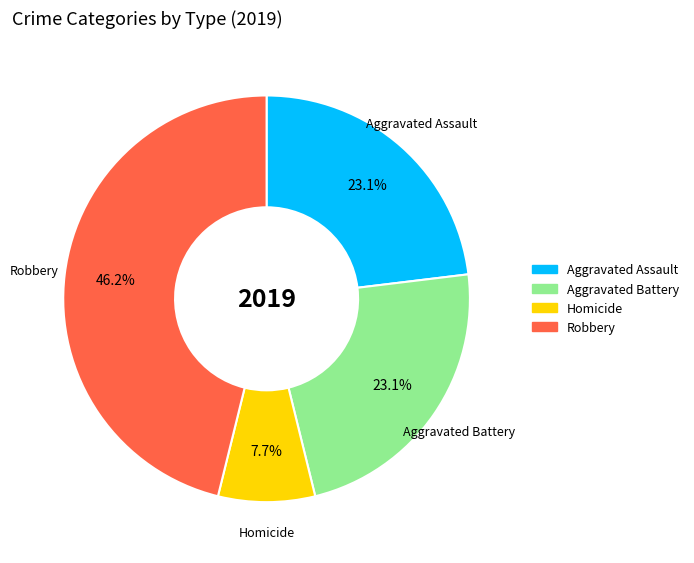

Is there any slice that represents more than half of the pie?

No